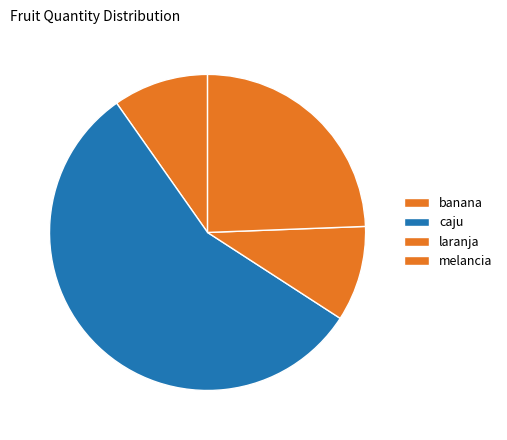

To the nearest percent, what percentage of the pie is laranja?

10%